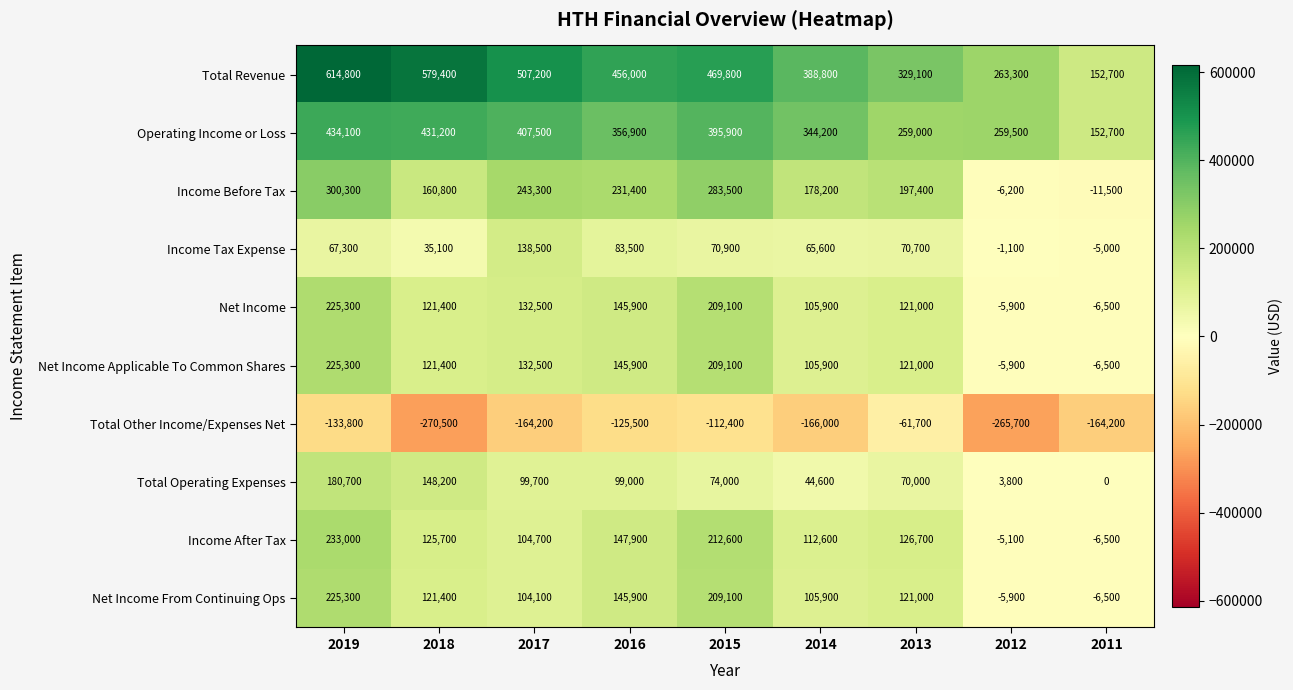

How many distinct data groups are displayed?

10